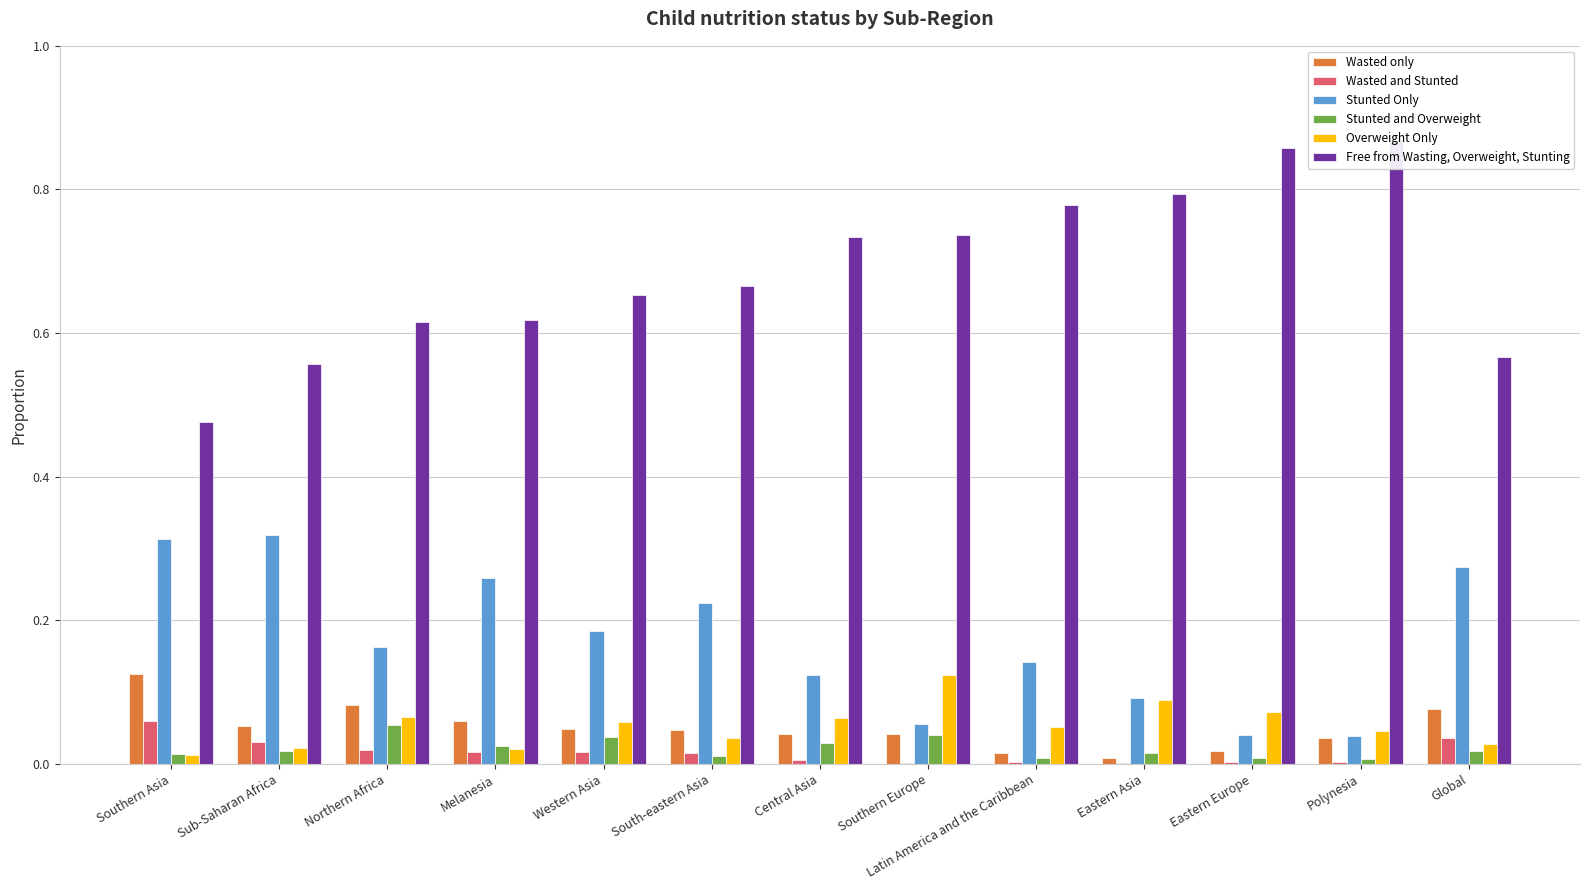

Reading left to right, transcribe all the data shown in this chart.

Wasted only: Southern Asia=0.1	Sub-Saharan Africa=0.1	Northern Africa=0.1	Melanesia=0.1	Western Asia=0.0	South-eastern Asia=0.0	Central Asia=0.0	Southern Europe=0.0	Latin America and the Caribbean=0.0	Eastern Asia=0.0	Eastern Europe=0.0	Polynesia=0.0	Global=0.1
Wasted and Stunted: Southern Asia=0.1	Sub-Saharan Africa=0.0	Northern Africa=0.0	Melanesia=0.0	Western Asia=0.0	South-eastern Asia=0.0	Central Asia=0.0	Southern Europe=0.0	Latin America and the Caribbean=0.0	Eastern Asia=0.0	Eastern Europe=0.0	Polynesia=0.0	Global=0.0
Stunted Only: Southern Asia=0.3	Sub-Saharan Africa=0.3	Northern Africa=0.2	Melanesia=0.3	Western Asia=0.2	South-eastern Asia=0.2	Central Asia=0.1	Southern Europe=0.1	Latin America and the Caribbean=0.1	Eastern Asia=0.1	Eastern Europe=0.0	Polynesia=0.0	Global=0.3
Stunted and Overweight: Southern Asia=0.0	Sub-Saharan Africa=0.0	Northern Africa=0.1	Melanesia=0.0	Western Asia=0.0	South-eastern Asia=0.0	Central Asia=0.0	Southern Europe=0.0	Latin America and the Caribbean=0.0	Eastern Asia=0.0	Eastern Europe=0.0	Polynesia=0.0	Global=0.0
Overweight Only: Southern Asia=0.0	Sub-Saharan Africa=0.0	Northern Africa=0.1	Melanesia=0.0	Western Asia=0.1	South-eastern Asia=0.0	Central Asia=0.1	Southern Europe=0.1	Latin America and the Caribbean=0.1	Eastern Asia=0.1	Eastern Europe=0.1	Polynesia=0.0	Global=0.0
Free from Wasting, Overweight, Stunting: Southern Asia=0.5	Sub-Saharan Africa=0.6	Northern Africa=0.6	Melanesia=0.6	Western Asia=0.7	South-eastern Asia=0.7	Central Asia=0.7	Southern Europe=0.7	Latin America and the Caribbean=0.8	Eastern Asia=0.8	Eastern Europe=0.9	Polynesia=0.9	Global=0.6